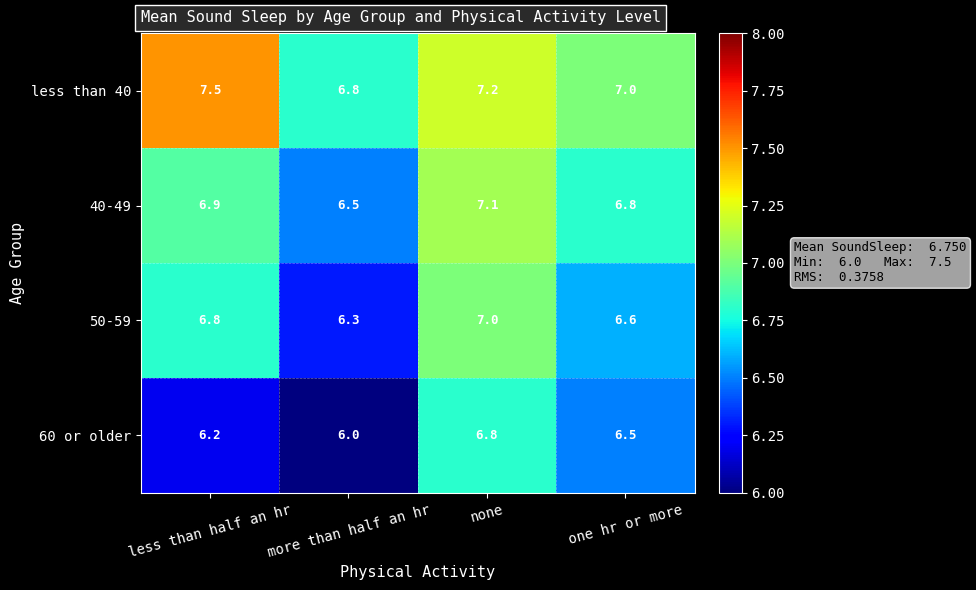

Which label corresponds to the smallest value in the chart?

more than half an hr